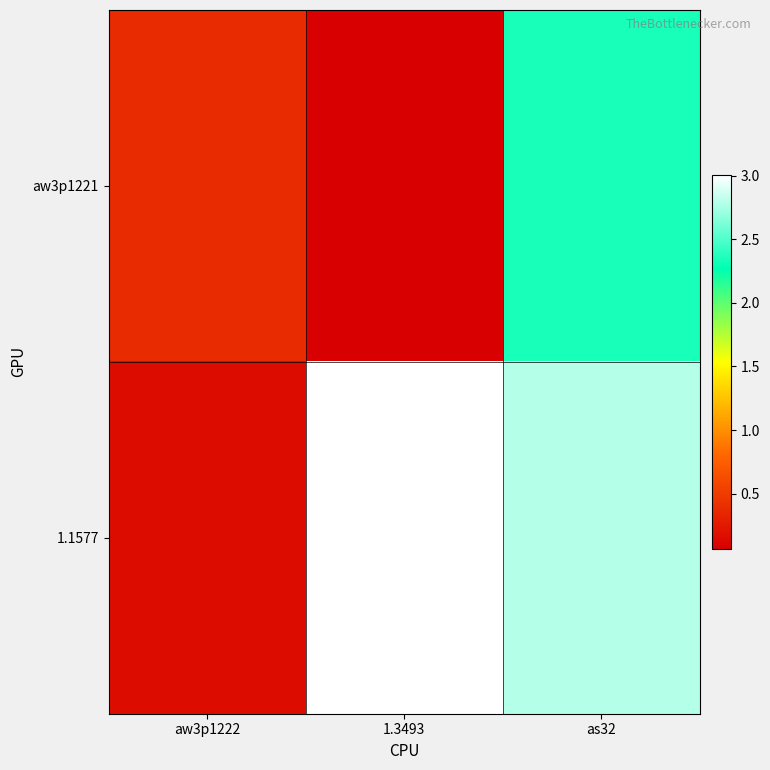

Reading left to right, transcribe all the data shown in this chart.

aw3p1221: aw3p1222=0.4	1.3493=0.1	as32=2.3
1.1577: aw3p1222=0.2	1.3493=3.0	as32=2.8